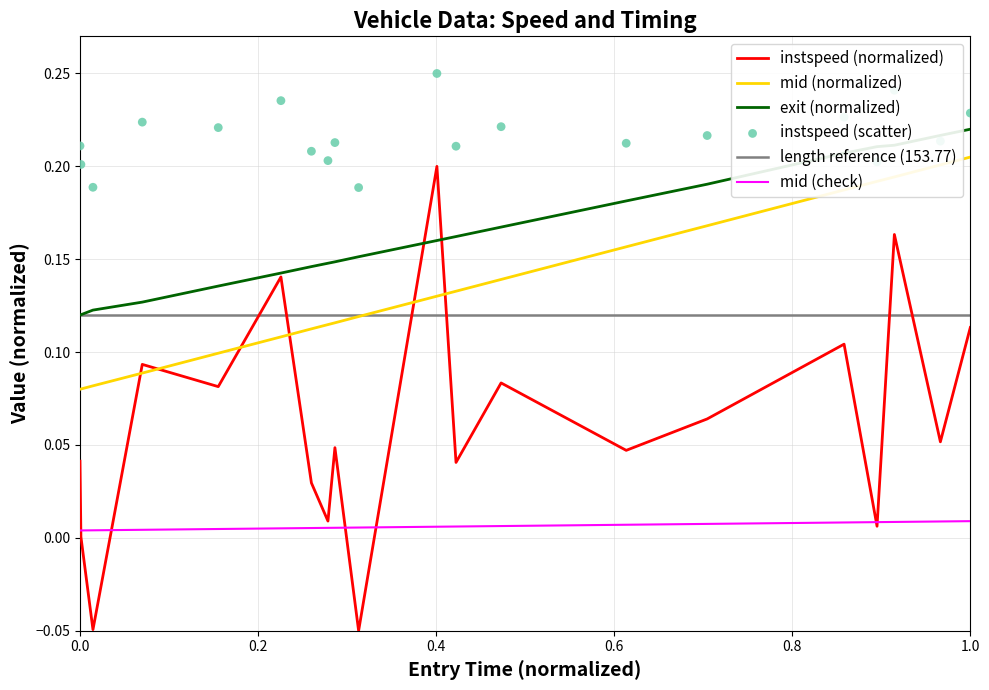

Which series has the largest total across all categories?

exit